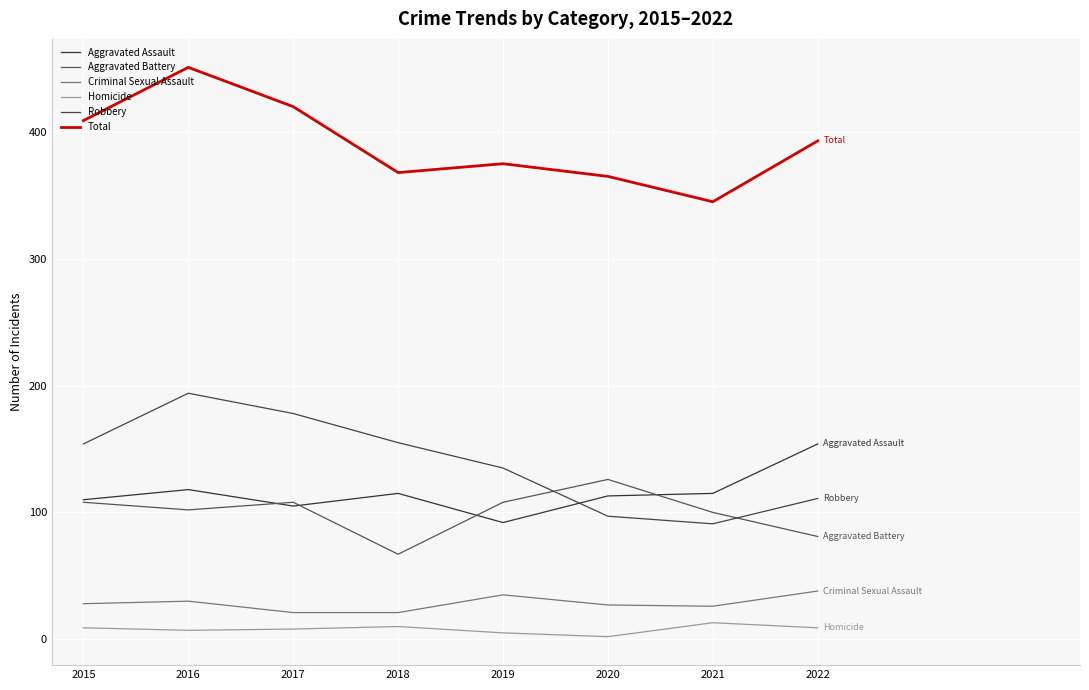

Between 2021 and 2022, which series saw the biggest shift?

Total